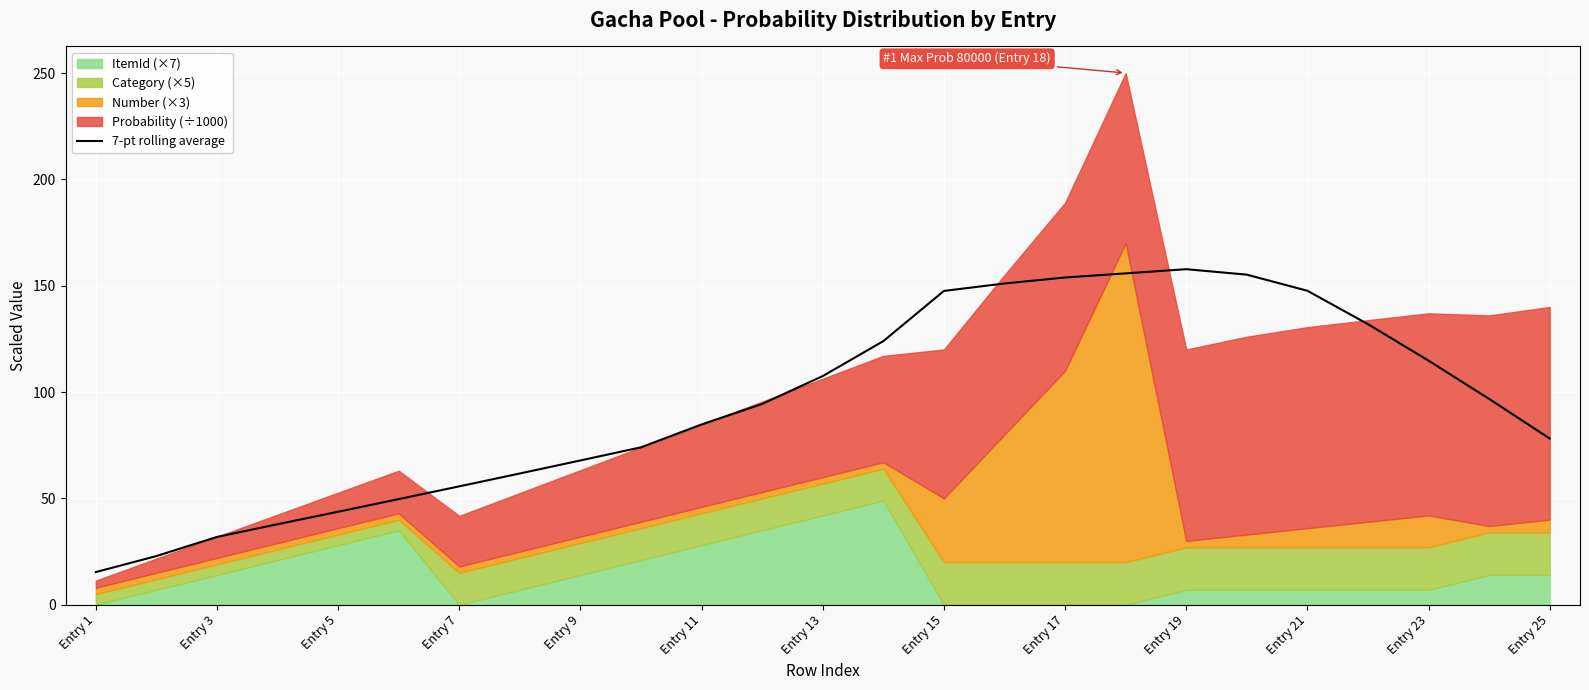

What is the minimum value for 7-pt rolling average?

15.3